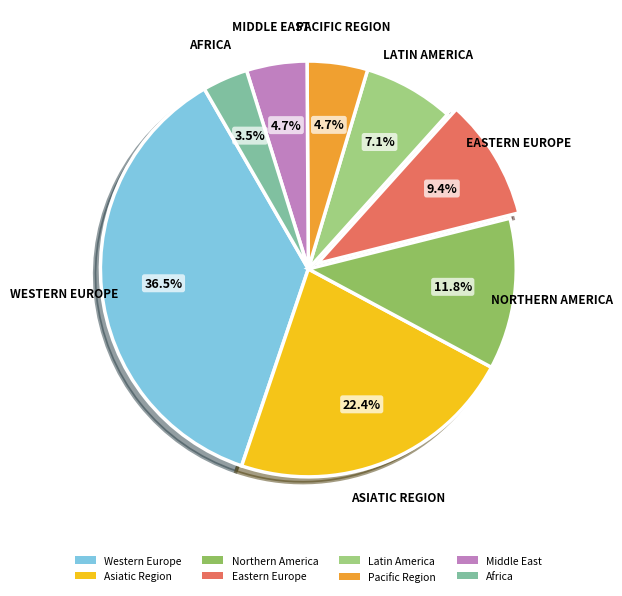

The Northern America slice represents 1% of the pie. True or false?

False